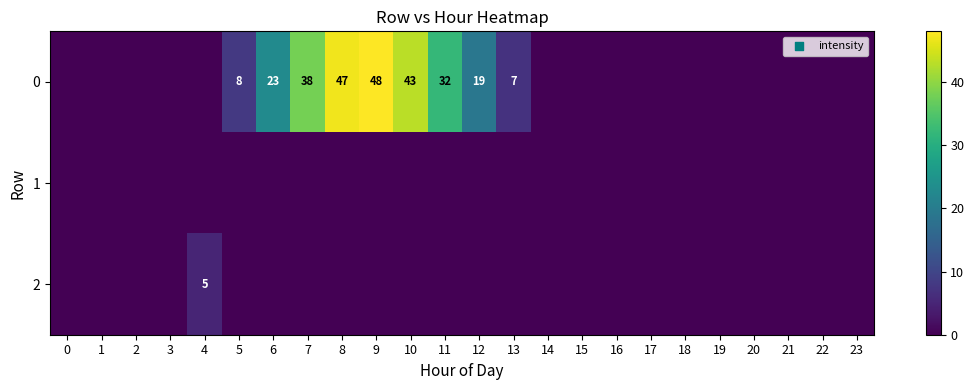

At which category does the chart reach its peak across all series?

9